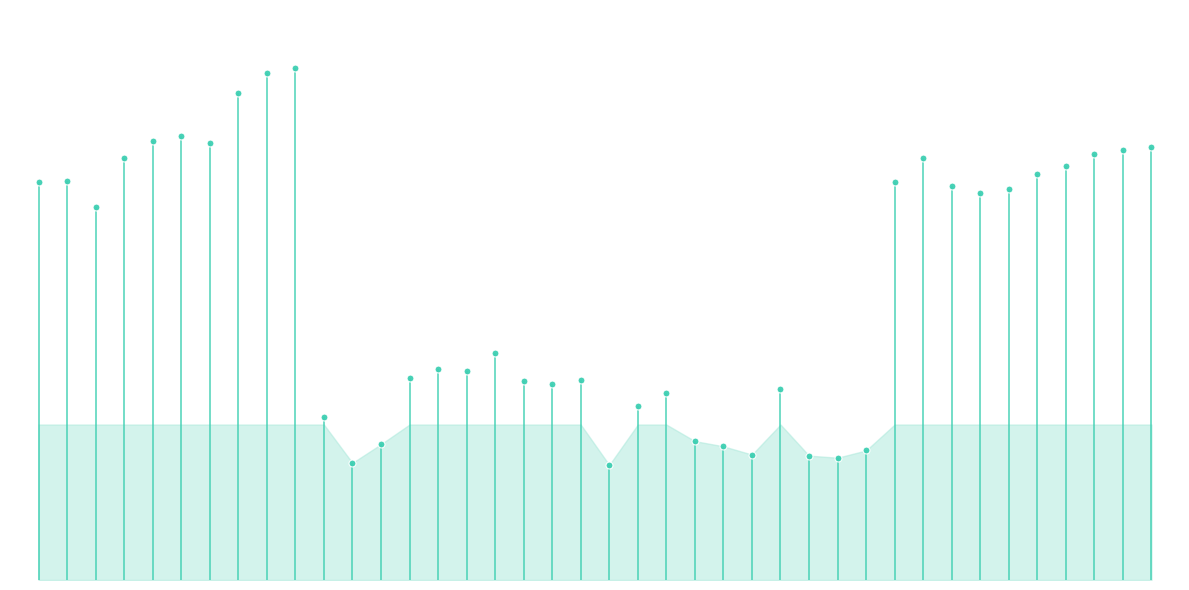

What is the approximate value of Media at 2020-04-19, to the nearest 50?

200